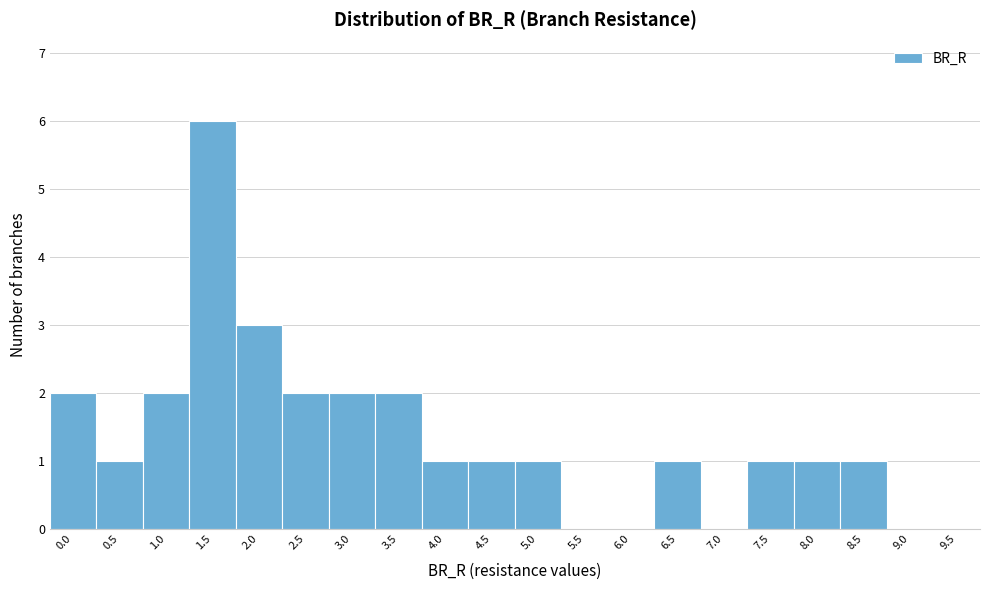

Reading left to right, transcribe all the data shown in this chart.

0.0=2	0.5=1	1.0=2	1.5=6	2.0=3	2.5=2	3.0=2	3.5=2	4.0=1	4.5=1	5.0=1	5.5=0	6.0=0	6.5=1	7.0=0	7.5=1	8.0=1	8.5=1	9.0=0	9.5=0